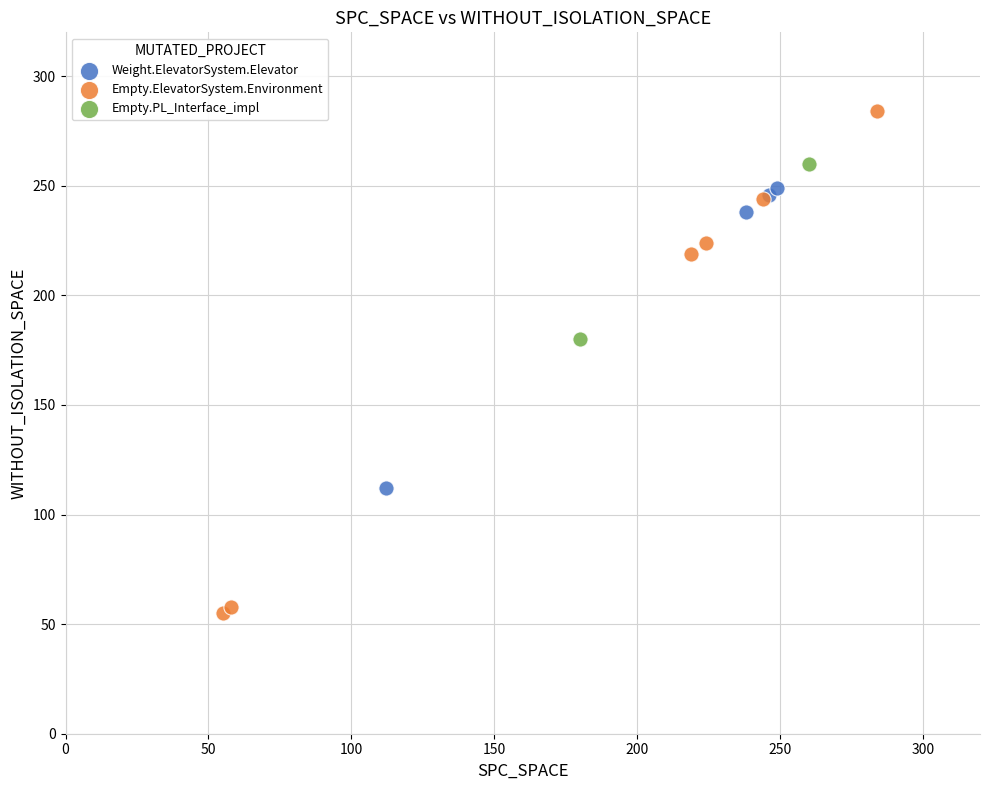

What are all the series names shown in the legend?

Weight.ElevatorSystem.Elevator, Empty.ElevatorSystem.Environment, Empty.PL_Interface_impl